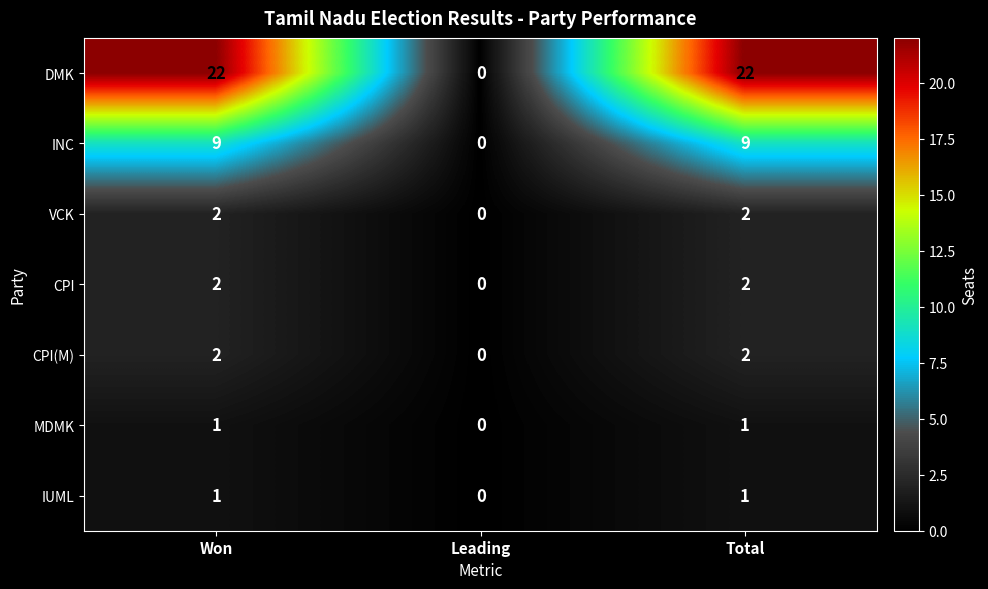

Count the number of categories in the chart.

3